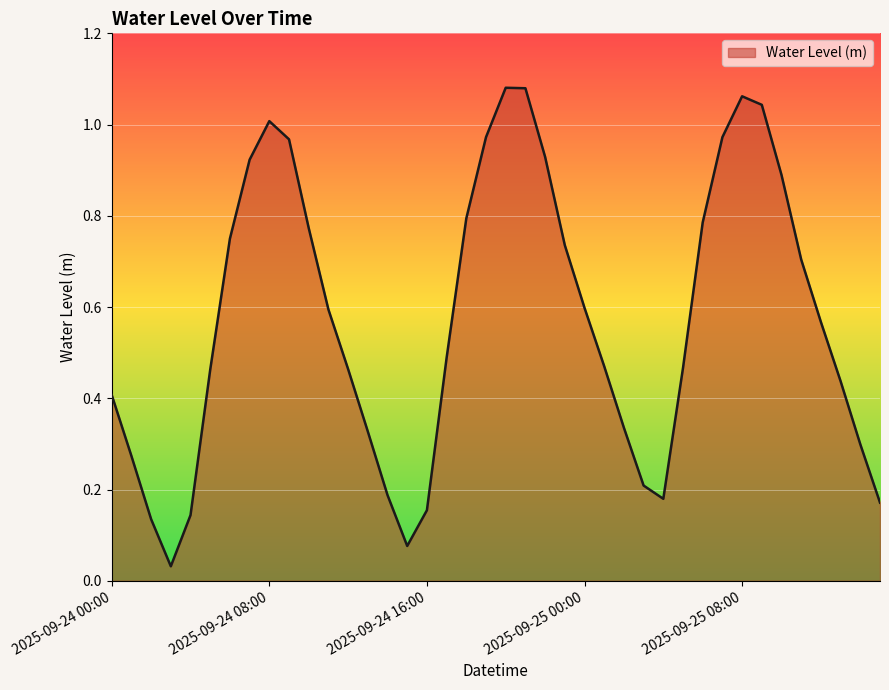

What is the sum of all values?

23.0